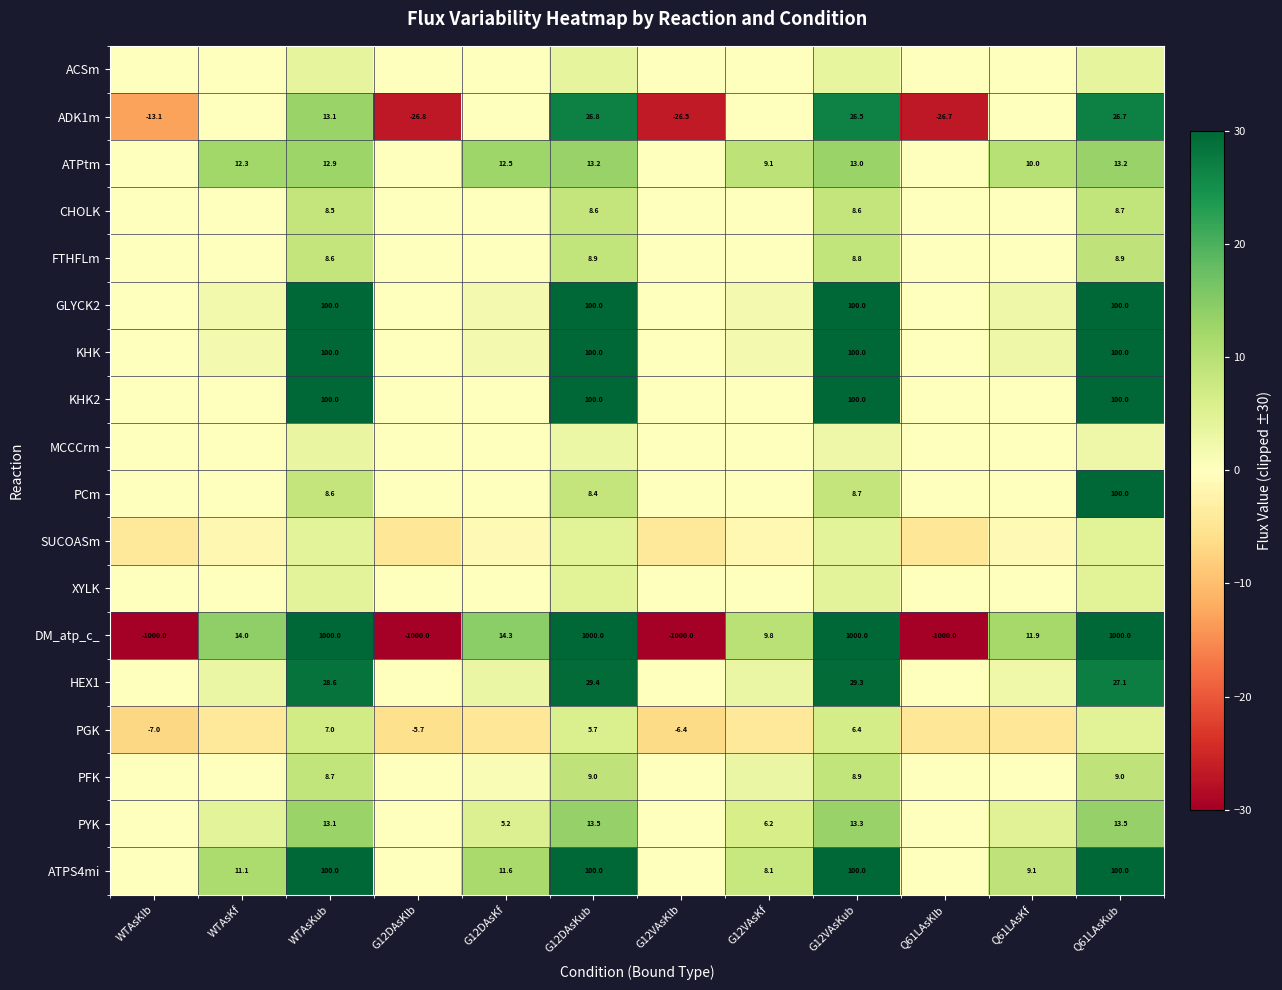

What is the difference between the maximum and minimum values in the PYK series?

13.5